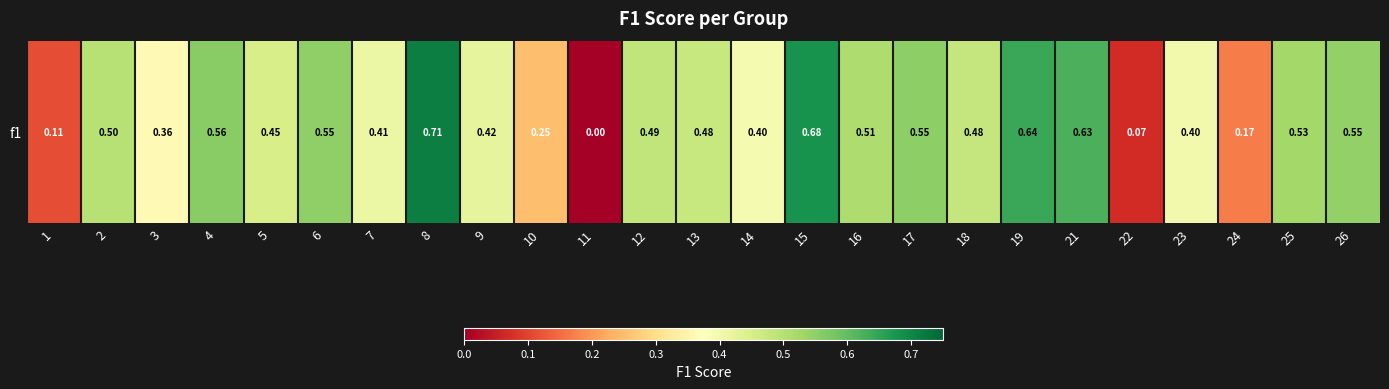

How many values are above zero?

24